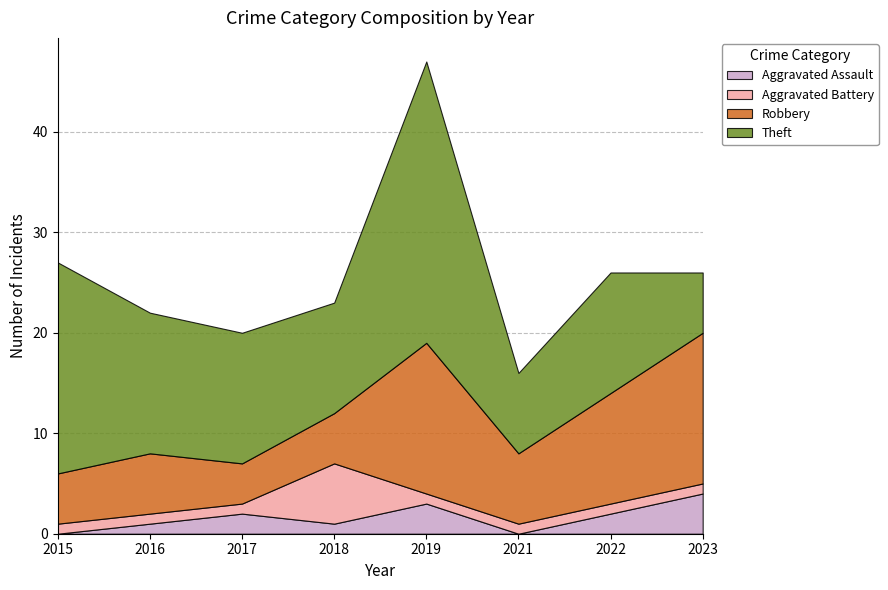

What is the value of the Robbery point at the 3rd from the left?

4